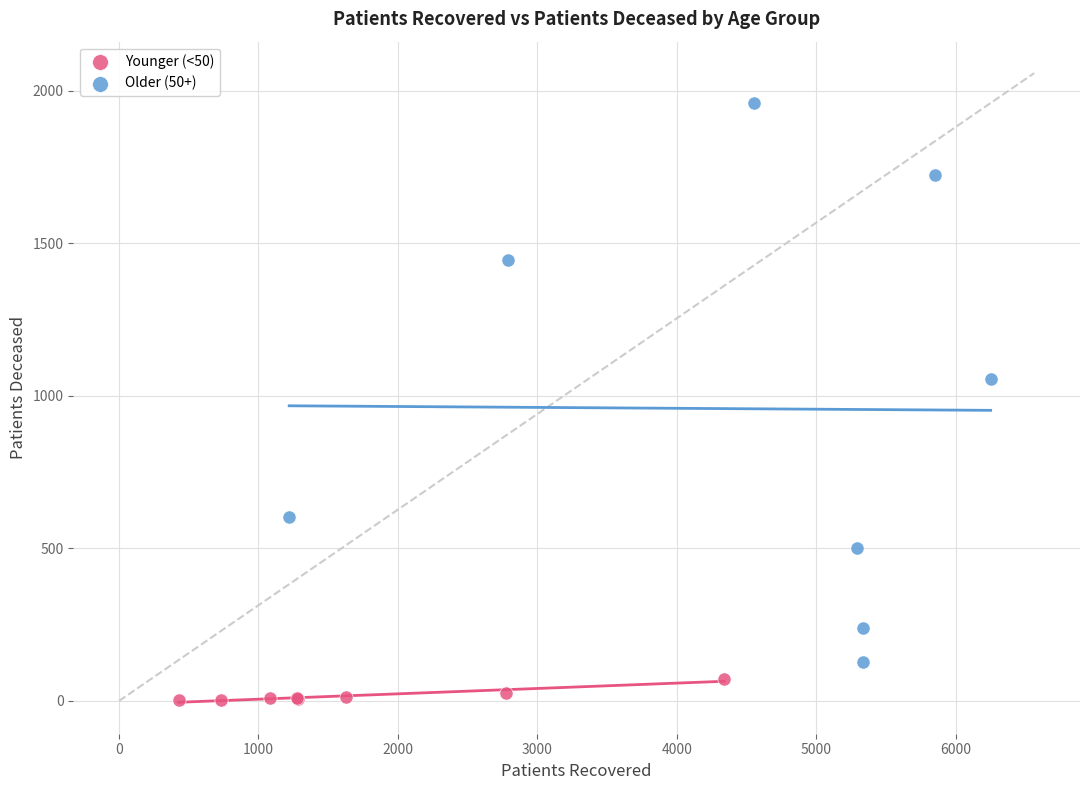

What are all the series names shown in the legend?

Younger (<50), Older (50+)